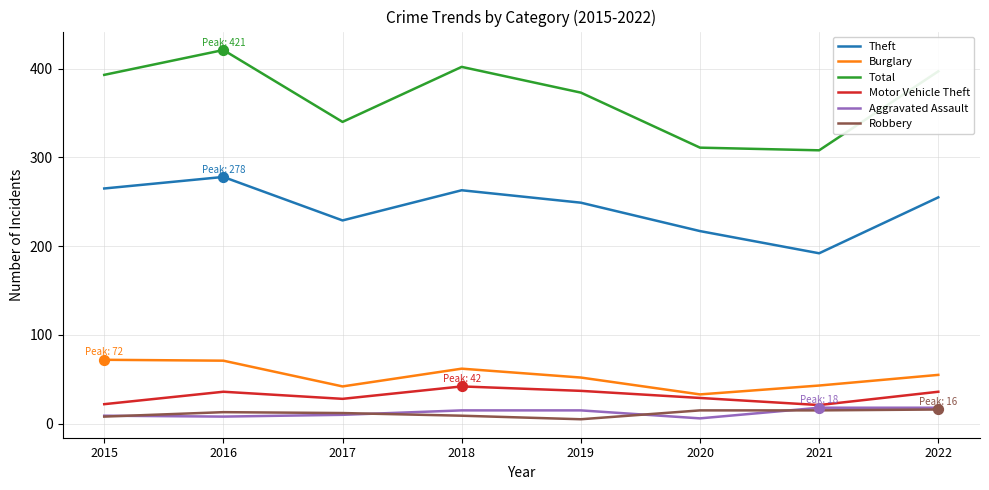

What is the difference between the highest and lowest values at 2017?

330